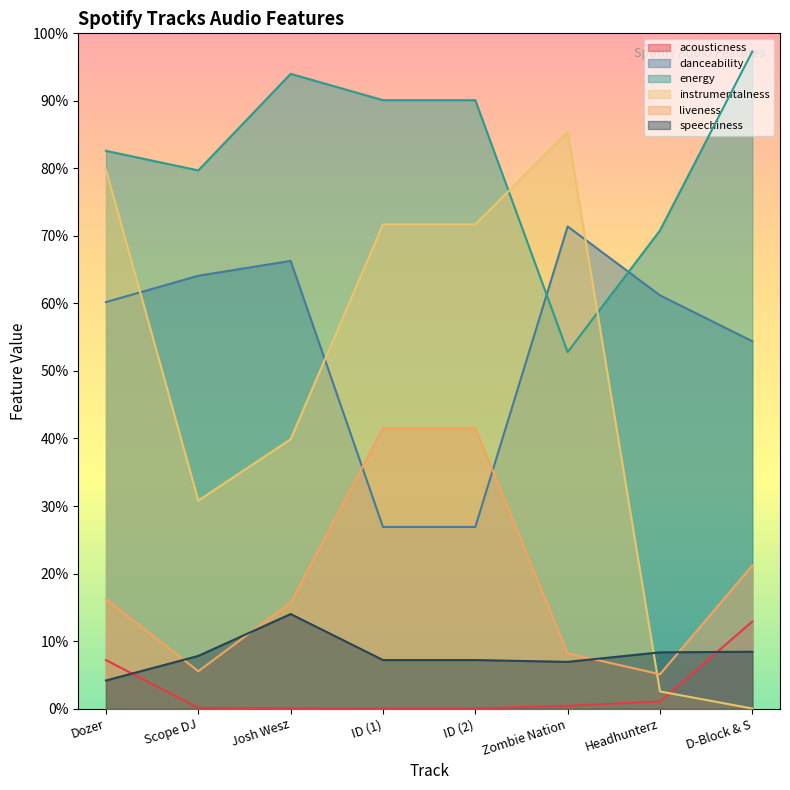

The danceability series shows 0.4 at ID (1). True or false?

False